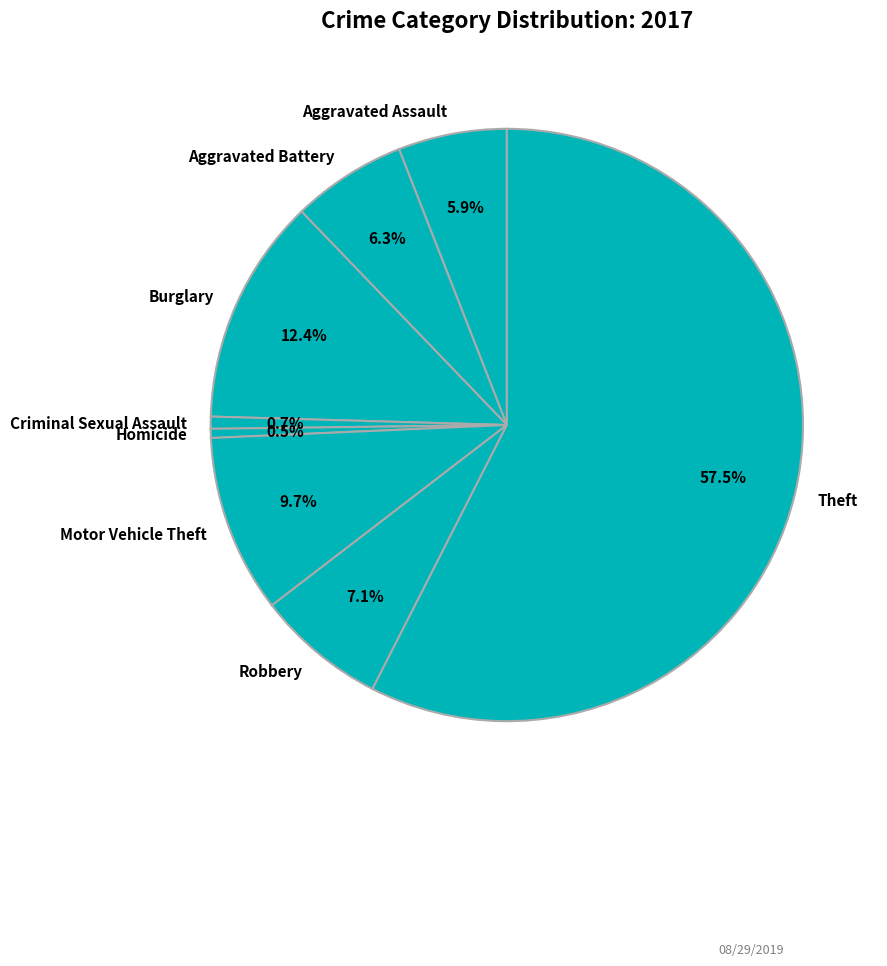

Approximately how many times larger is the value at Criminal Sexual Assault compared to Motor Vehicle Theft?

0.1